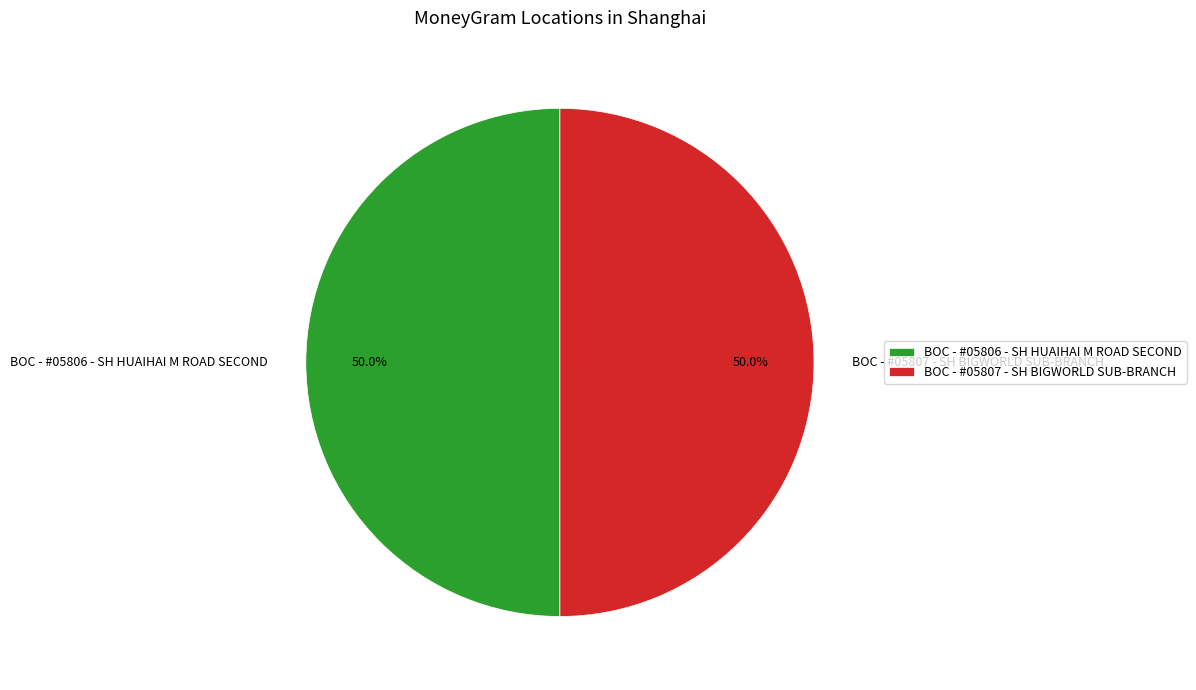

How much of the chart is everything except BOC - #05807 - SH BIGWORLD SUB-BRANCH?

50.0%